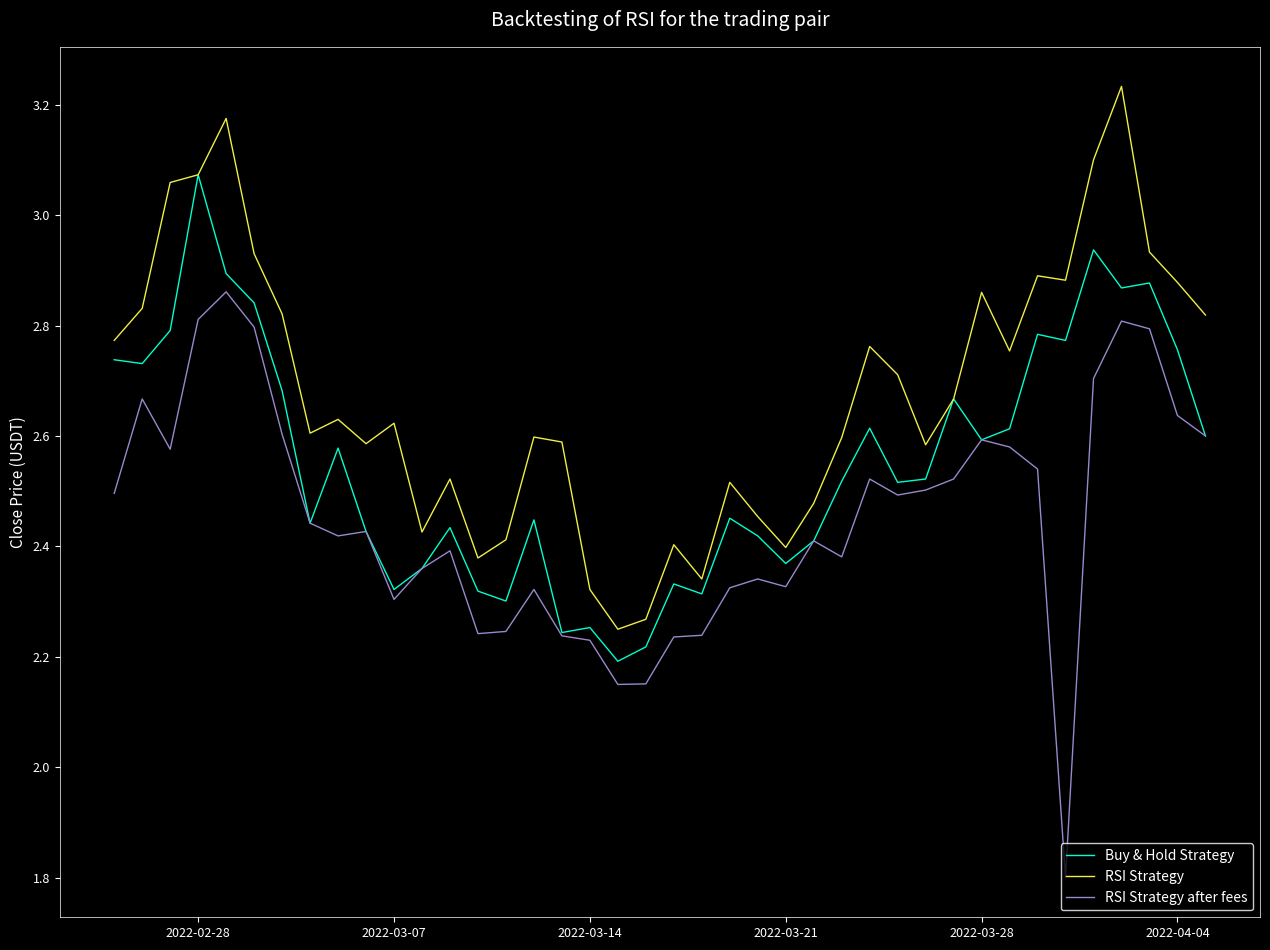

What is the minimum value shown in the chart?

1.8